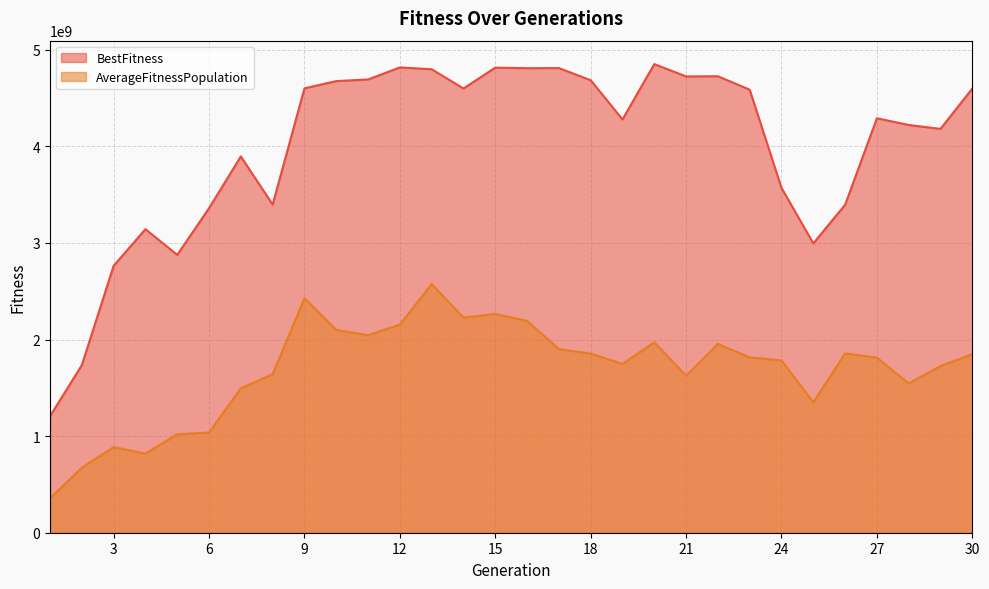

True or false: BestFitness and AverageFitnessPopulation intersect in this chart.

False